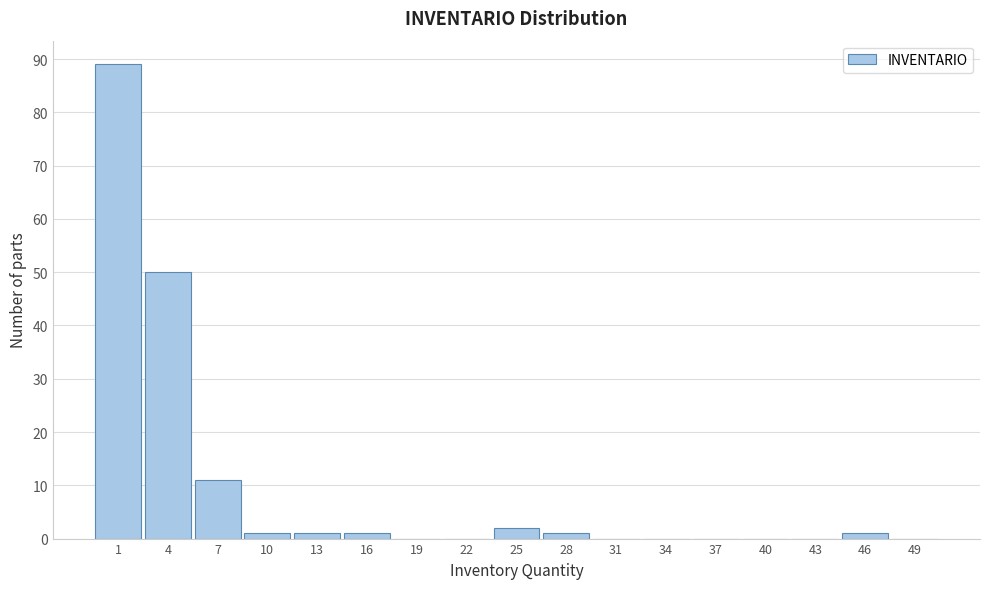

Reading left to right, transcribe all the data shown in this chart.

1=89	4=50	7=11	10=1	13=1	16=1	19=0	22=0	25=2	28=1	31=0	34=0	37=0	40=0	43=0	46=1	49=0